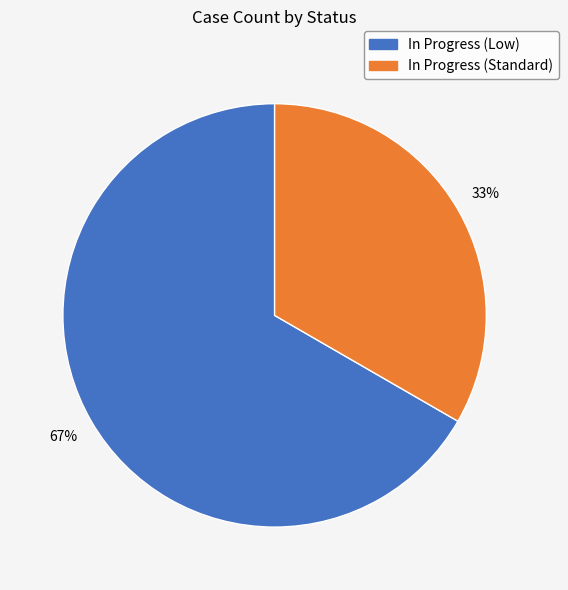

How many slices are in this pie chart?

2